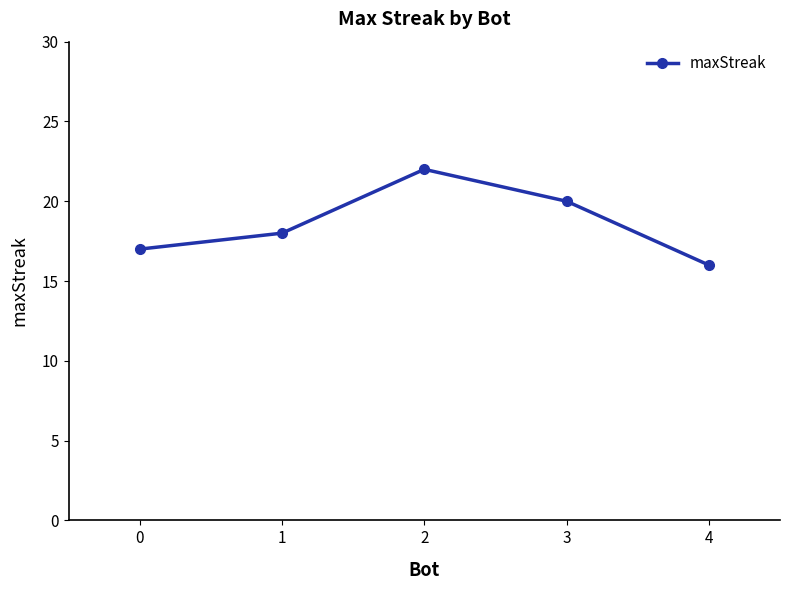

What is the ratio of the value at 3 to the value at 1?

1.1